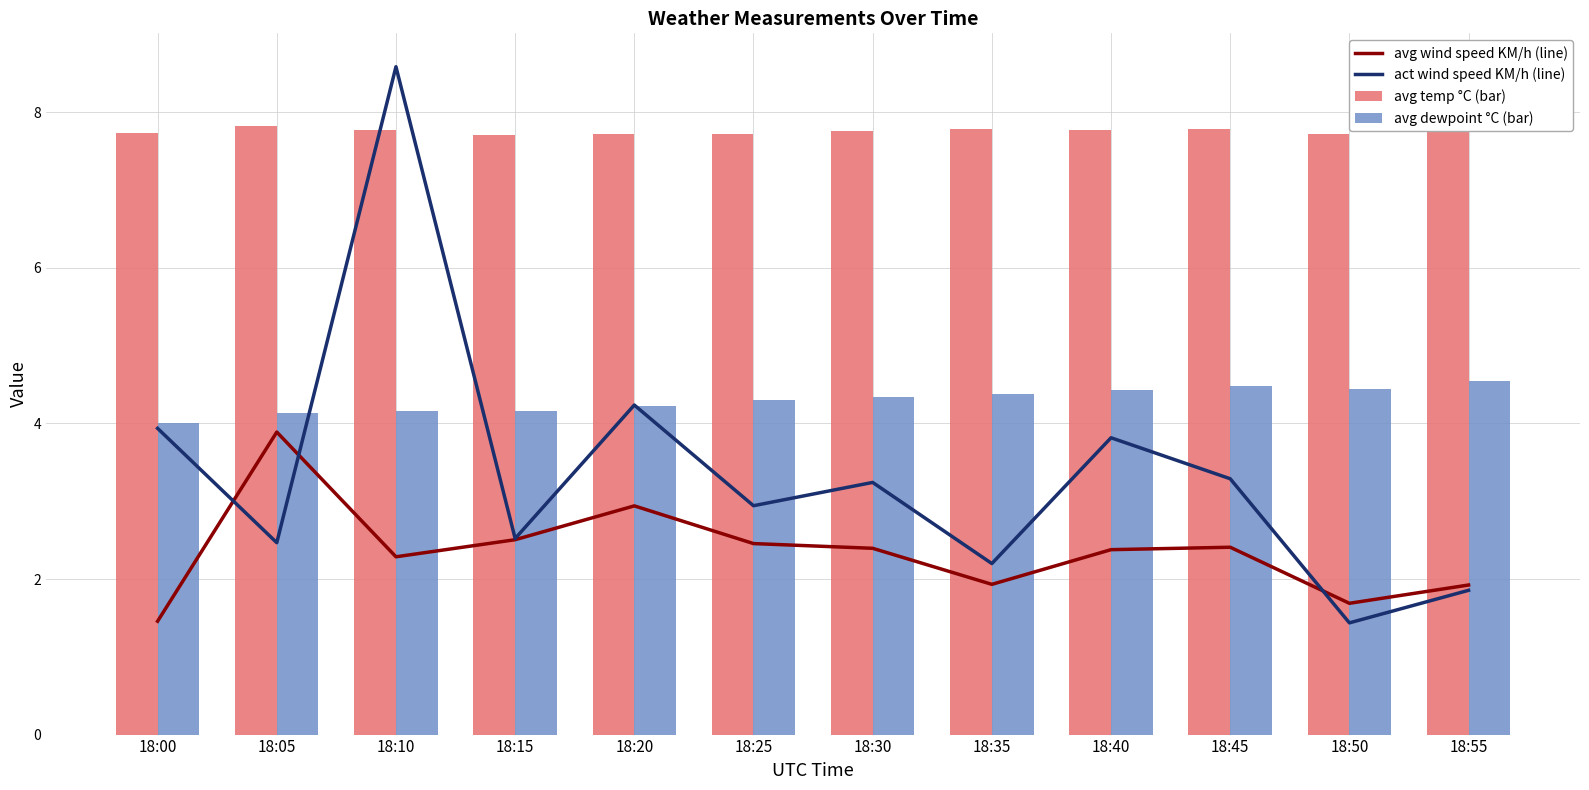

Reading left to right, extract all data points from this chart.

avg wind speed KM/h (line): 1.5	3.9	2.3	2.5	2.9	2.5	2.4	1.9	2.4	2.4	1.7	1.9
act wind speed KM/h (line): 3.9	2.5	8.6	2.5	4.2	2.9	3.2	2.2	3.8	3.3	1.4	1.9
avg temp °C (bar): 7.7	7.8	7.8	7.7	7.7	7.7	7.8	7.8	7.8	7.8	7.7	7.8
avg dewpoint °C (bar): 4.0	4.1	4.2	4.2	4.2	4.3	4.3	4.4	4.4	4.5	4.4	4.5